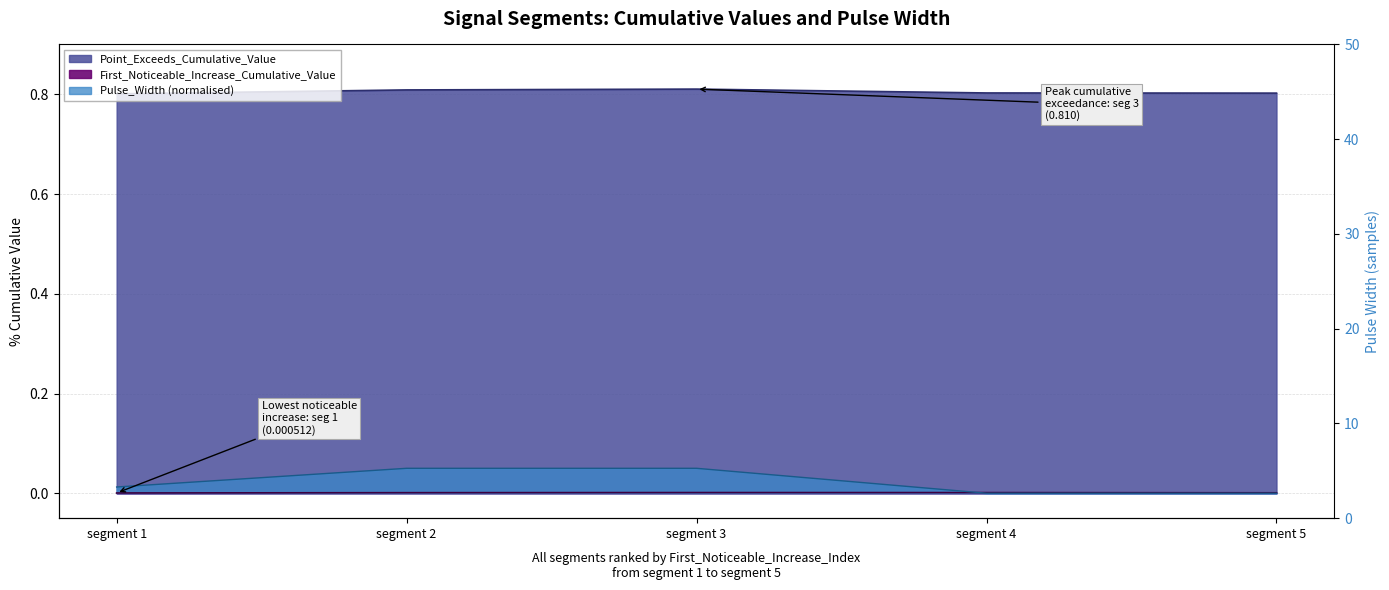

What is the difference between the maximum and minimum values in the Pulse_Width series?

0.1